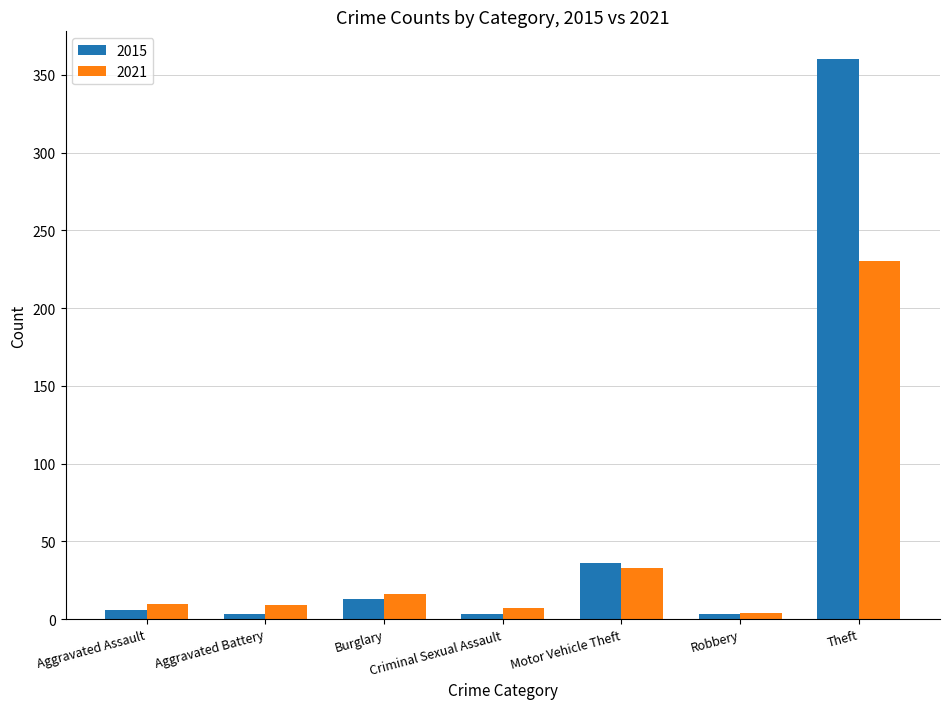

What is the total value across all series at Robbery?

7